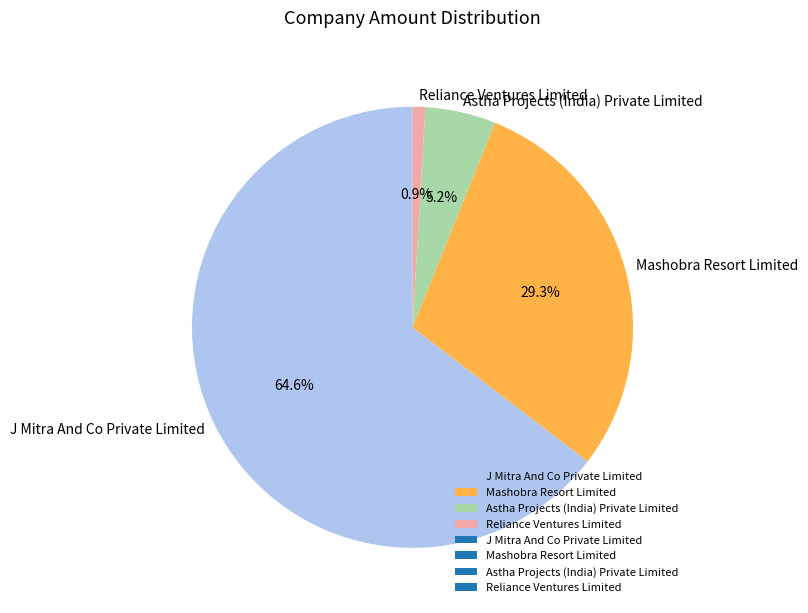

Is it true that Reliance Ventures Limited is 1% of the pie?

True